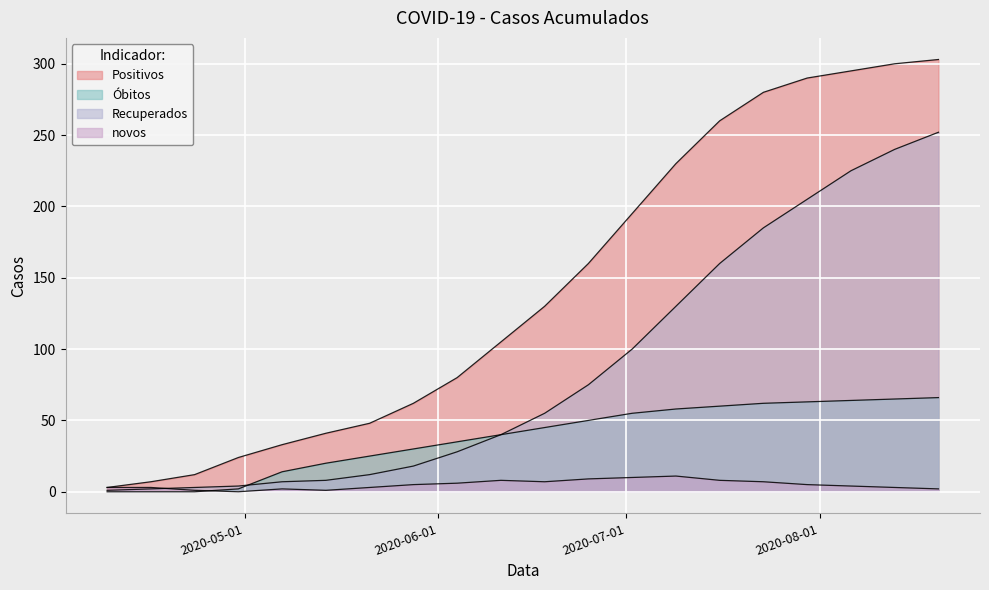

True or false: novos and Positivos cross at least once.

False